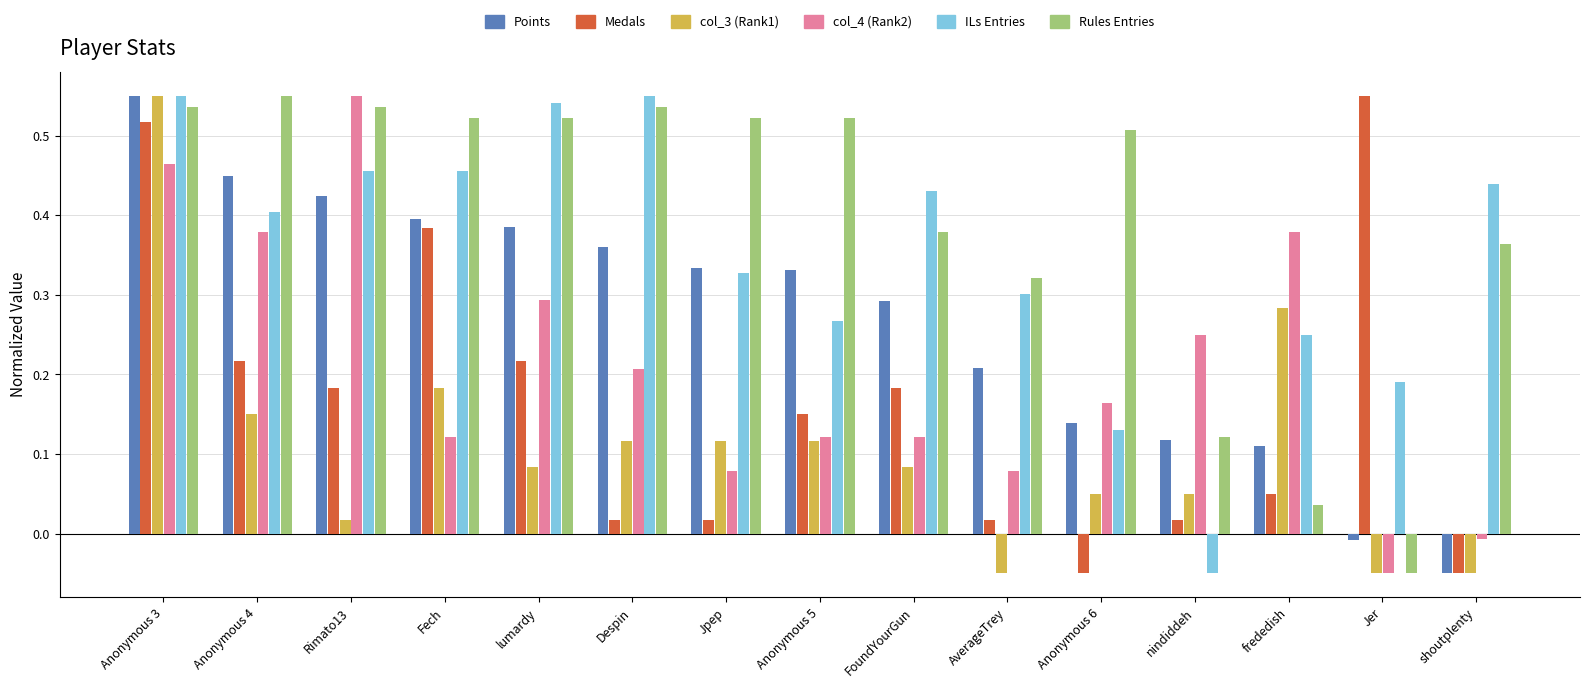

Where does the col_3 (Rank1) series first go above 0?

Anonymous 3